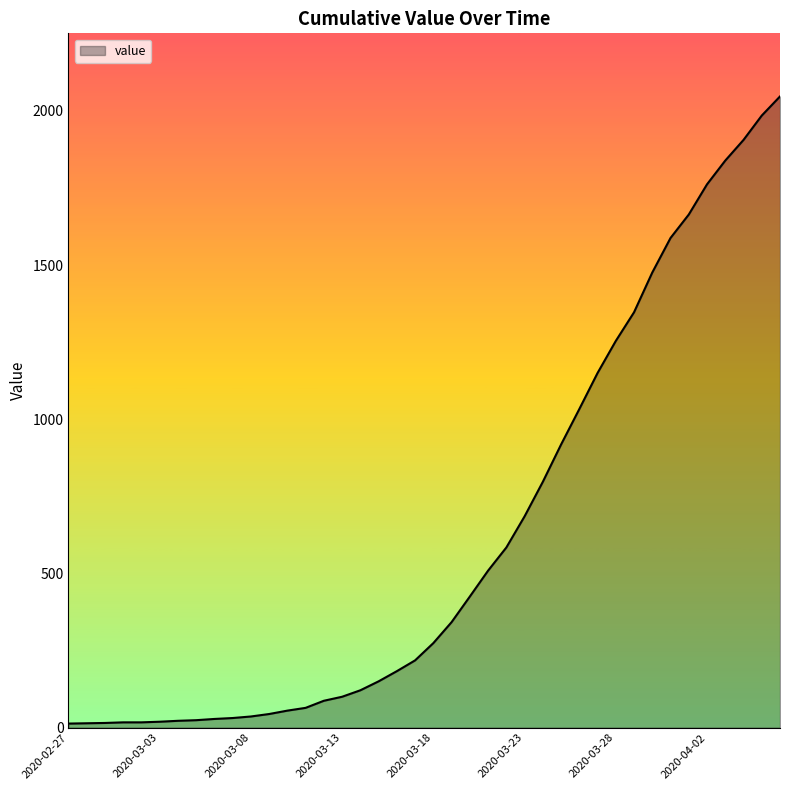

What is the greatest value displayed?

2047